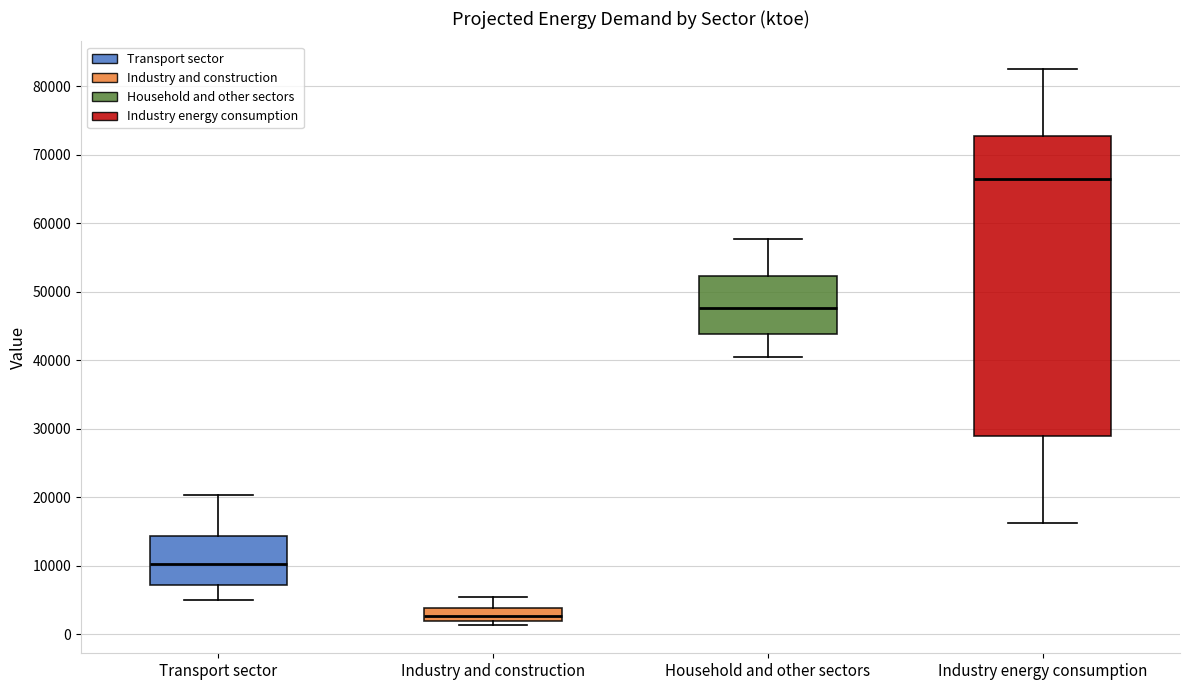

Reading left to right, read every box against the y-axis: the position of its median line, the range the box covers, and the ends of its whiskers. The values are not printed on the chart, so give them approximately, as read against the axis.

Transport sector: median 10000, box 7000 to 14000, whiskers 5000 to 20000
Industry and construction: median 3000, box 2000 to 4000, whiskers 1000 to 5000
Household and other sectors: median 48000, box 44000 to 52000, whiskers 41000 to 58000
Industry energy consumption: median 66000, box 29000 to 73000, whiskers 16000 to 83000